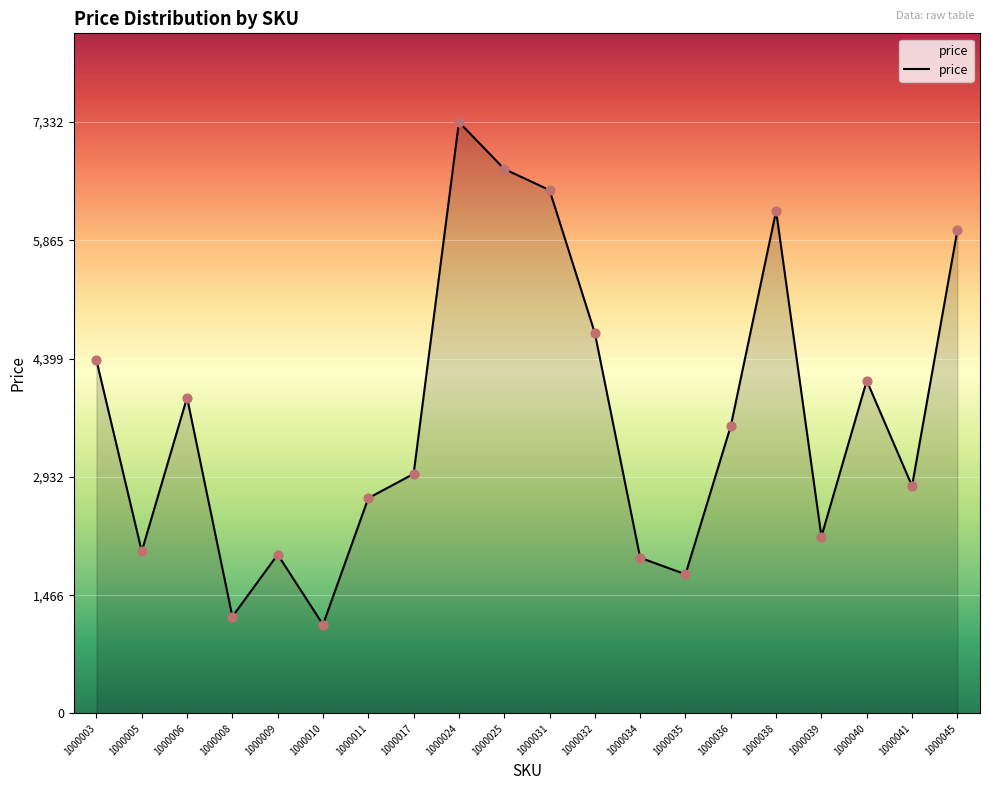

Which has a higher value, 1000005 or 1000038?

1000038